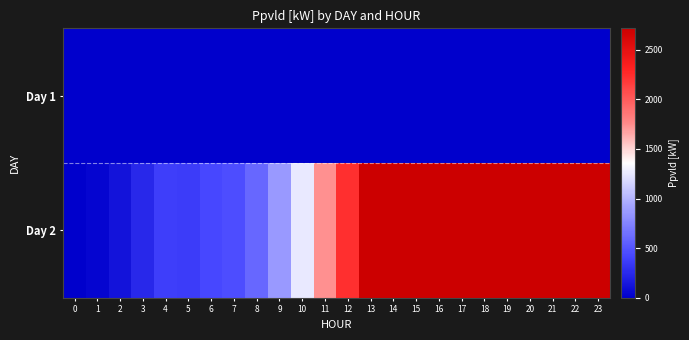

List the series in order of their peak value, highest first.

Day 2, Day 1